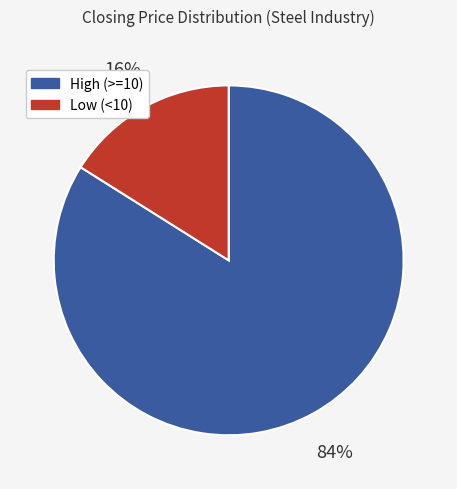

Which category has the biggest portion of the pie?

High (>=10)